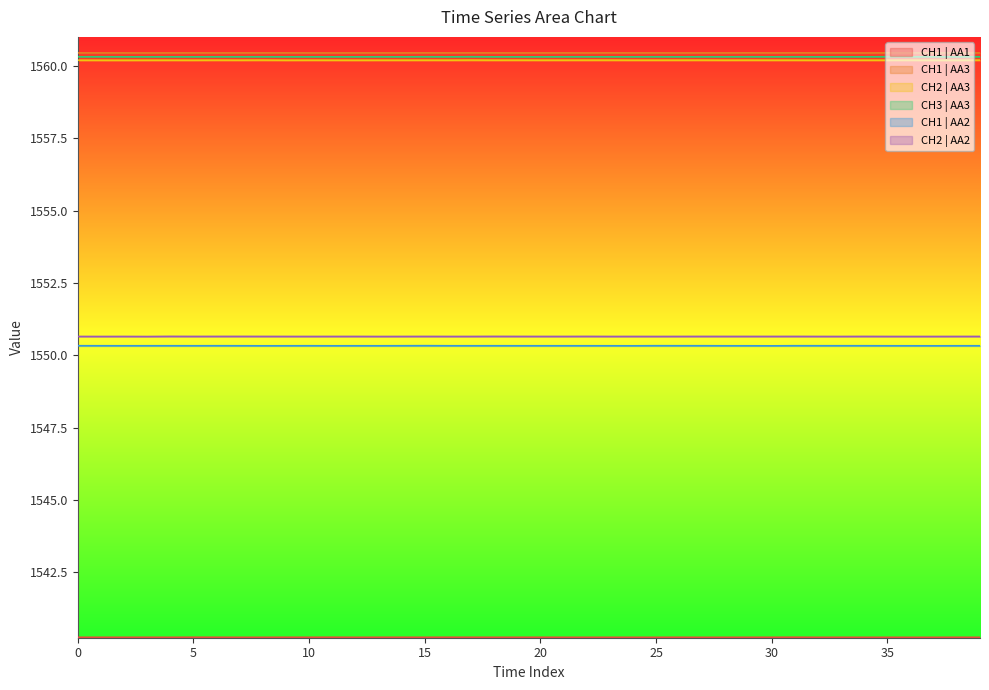

The value of CH3 | AA3 at 5 is 2372.3. True or false?

False